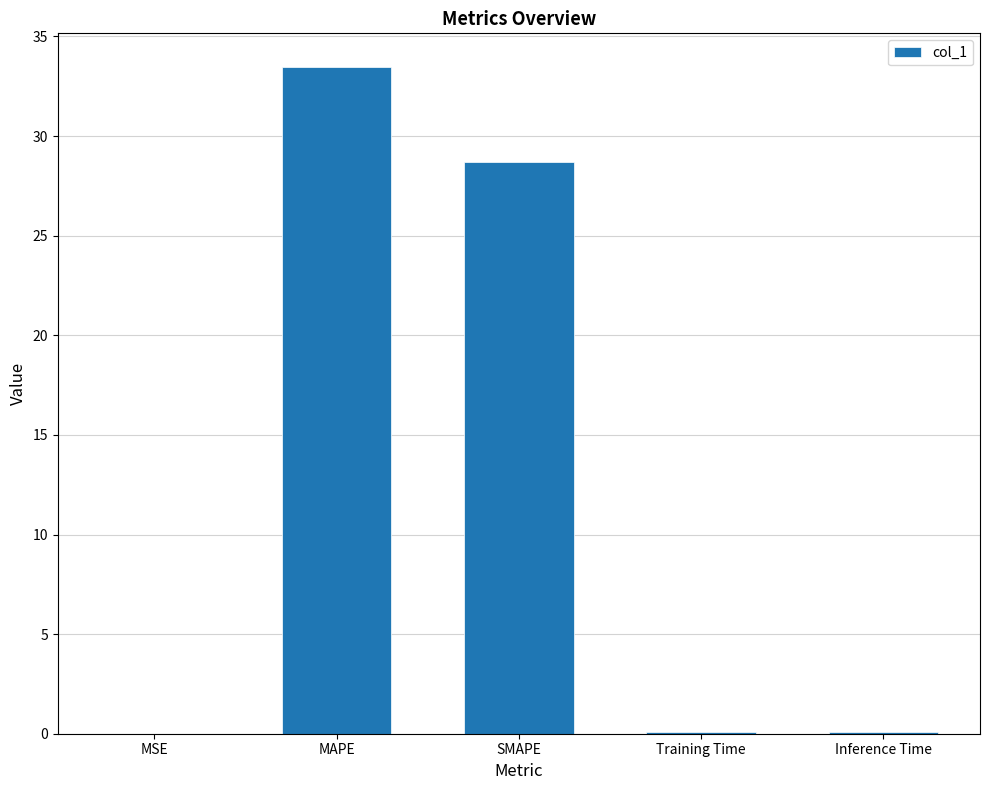

Count the number of categories in the chart.

5